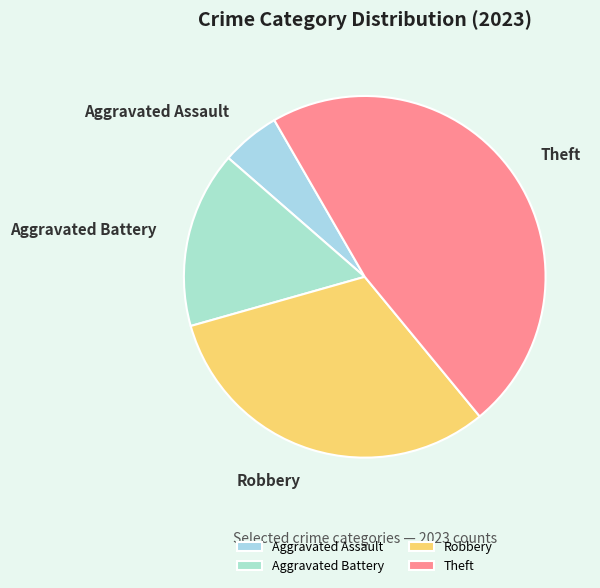

Count the number of slices in the pie.

4